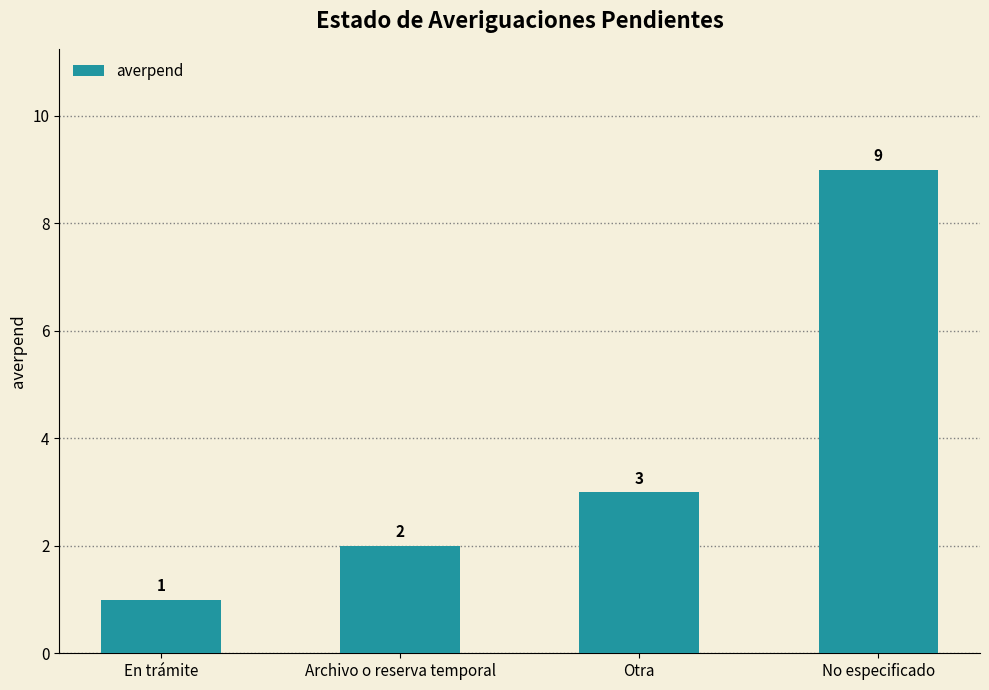

What position from the right is Archivo o reserva temporal?

3